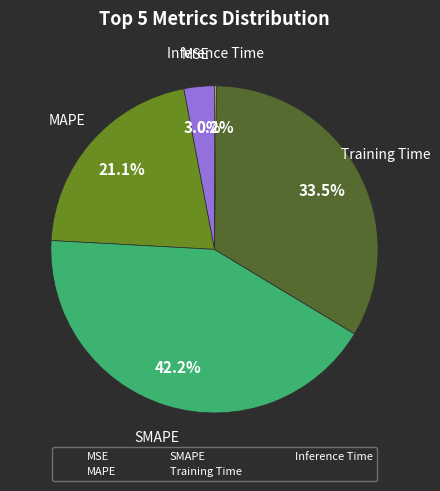

Combined, what portion of the pie is SMAPE and MAPE?

63.3%